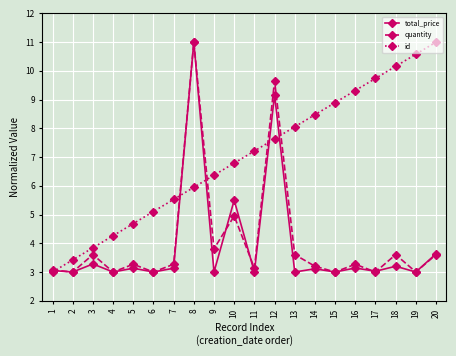

What is the minimum value for quantity?

3.0